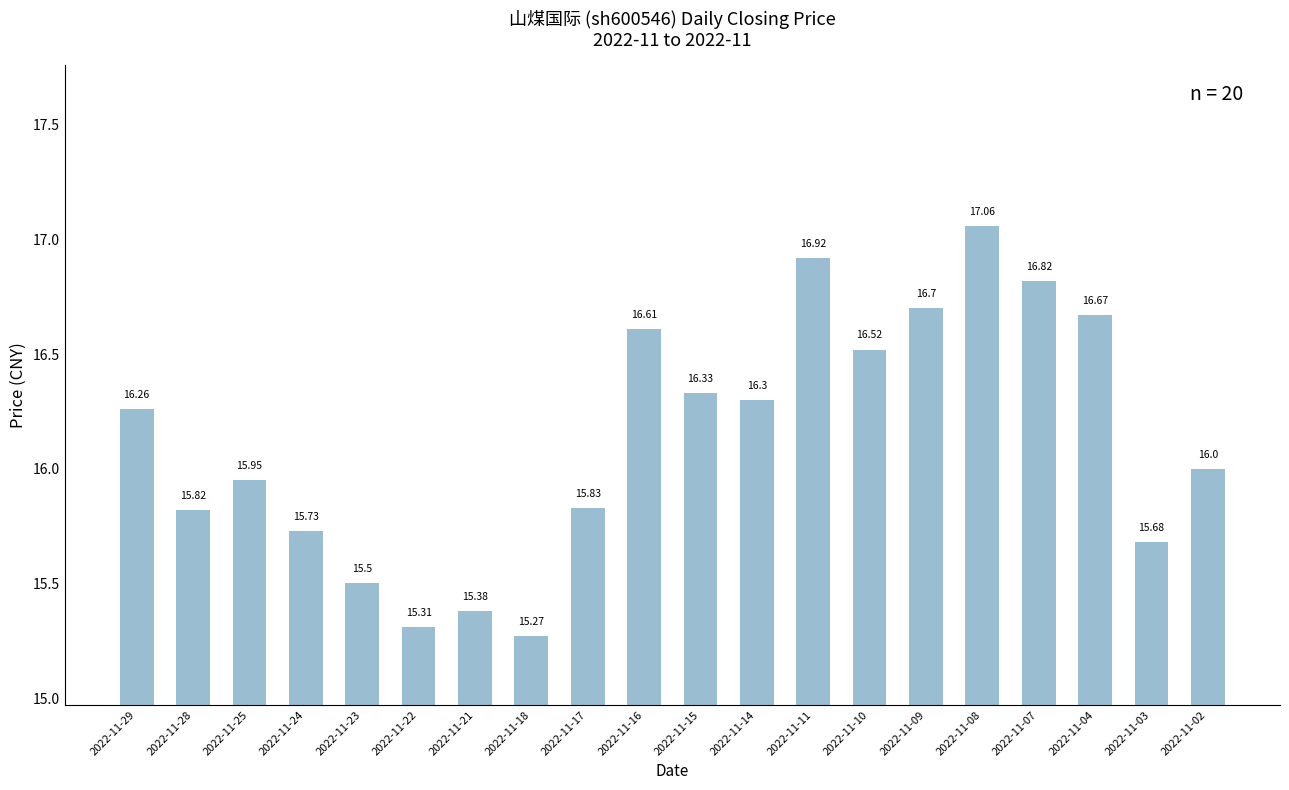

What is the sum of all values?

322.7